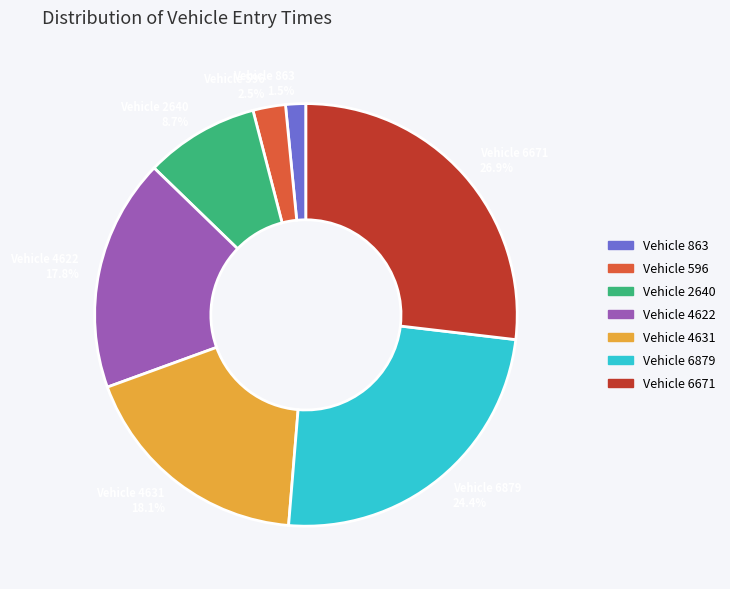

Does any single category account for the majority?

No